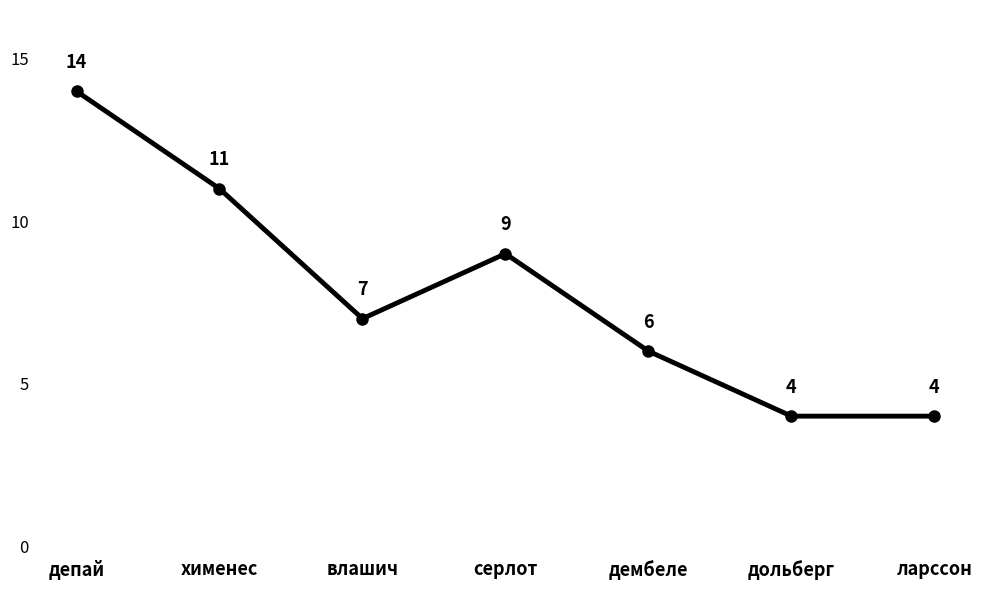

What is the change in value from влашич to ларссон?

-3